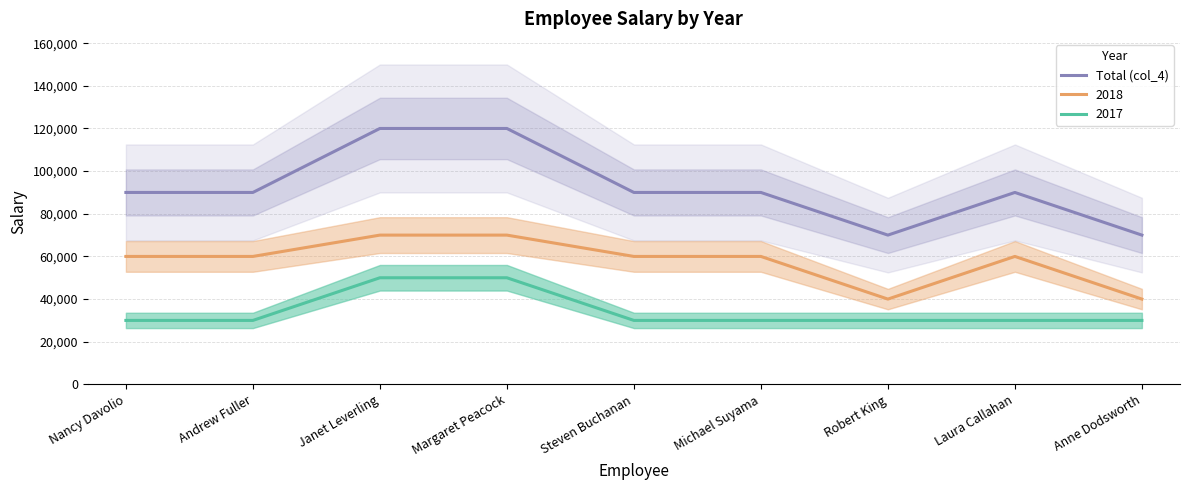

Is it true that the value at Michael Suyama is 90000?

True